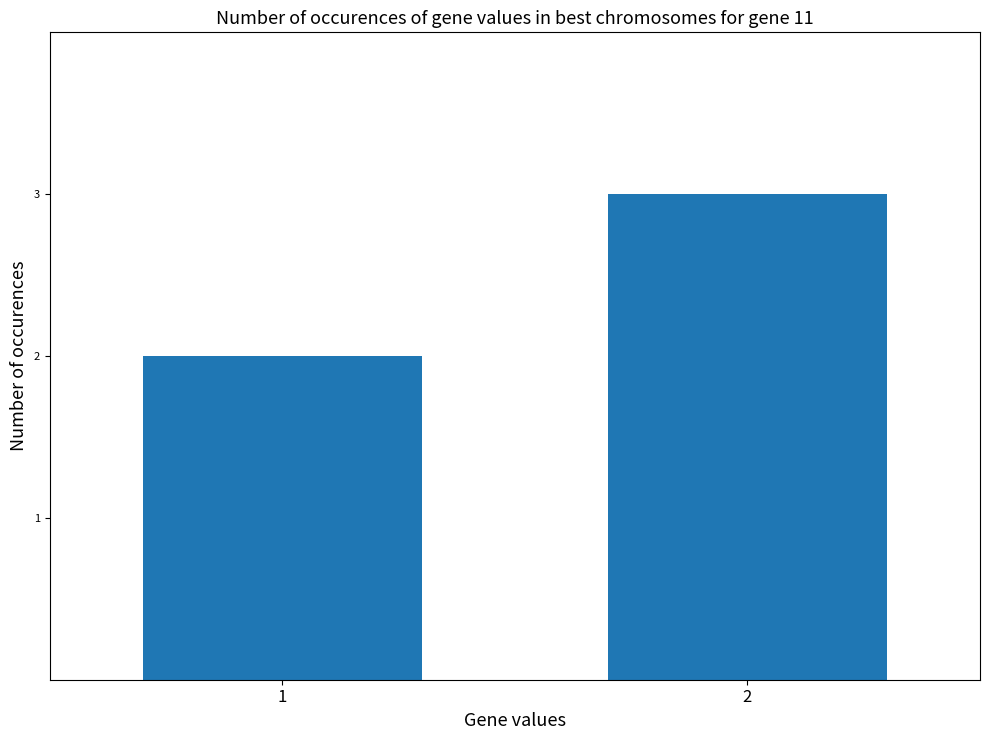

What is the smallest value displayed?

2